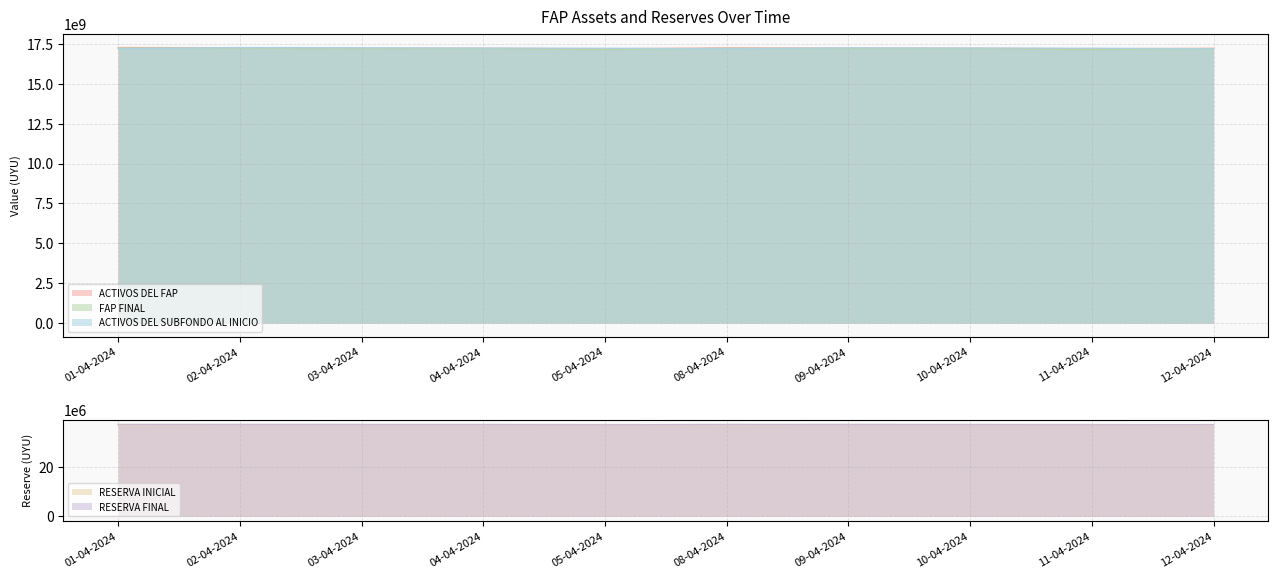

In RESERVA FINAL, how many points are higher than both neighbors (excluding endpoints)?

1